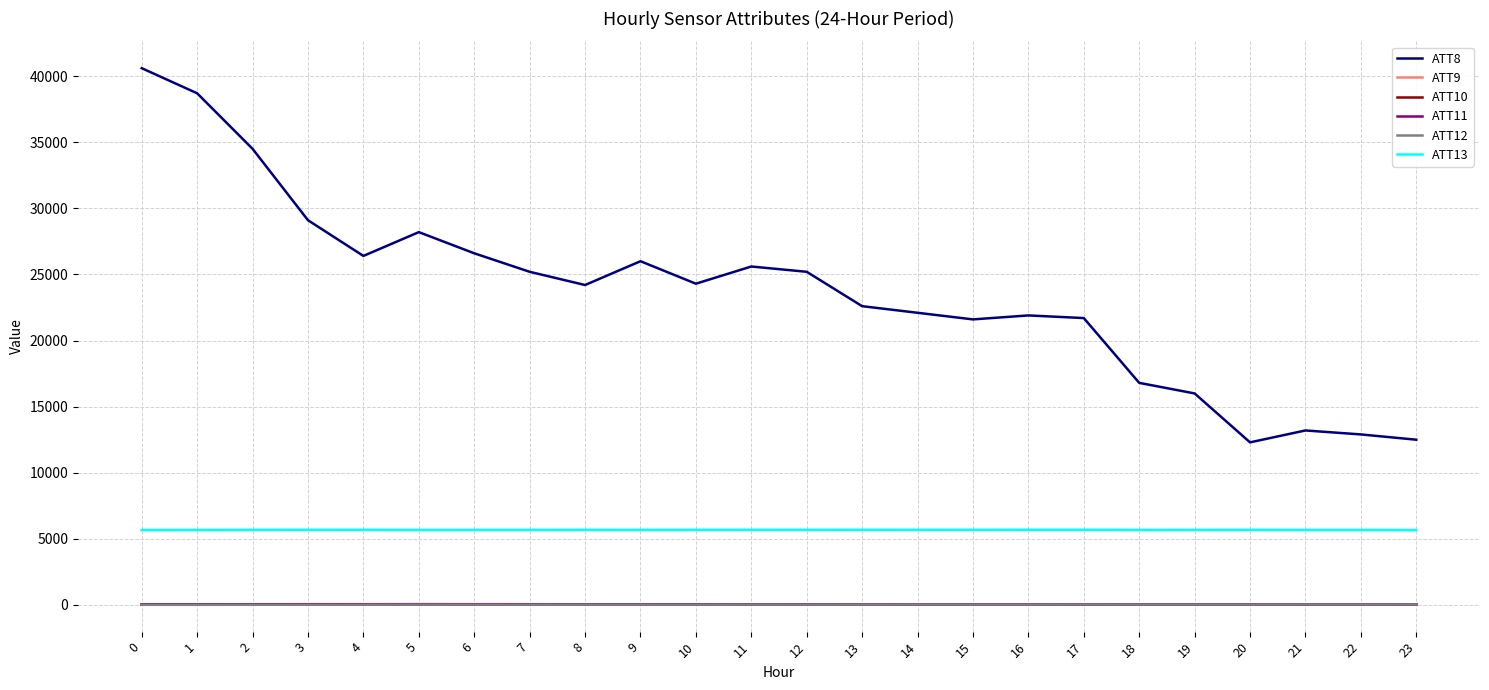

What are all the series names shown in the legend?

ATT8, ATT9, ATT10, ATT11, ATT12, ATT13